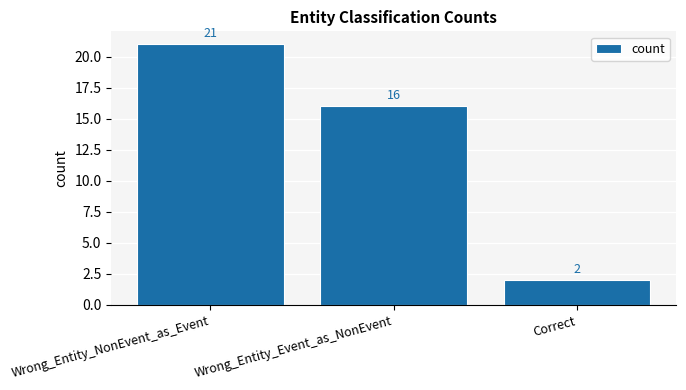

What is the change in value from Wrong_Entity_NonEvent_as_Event to Wrong_Entity_Event_as_NonEvent?

-5